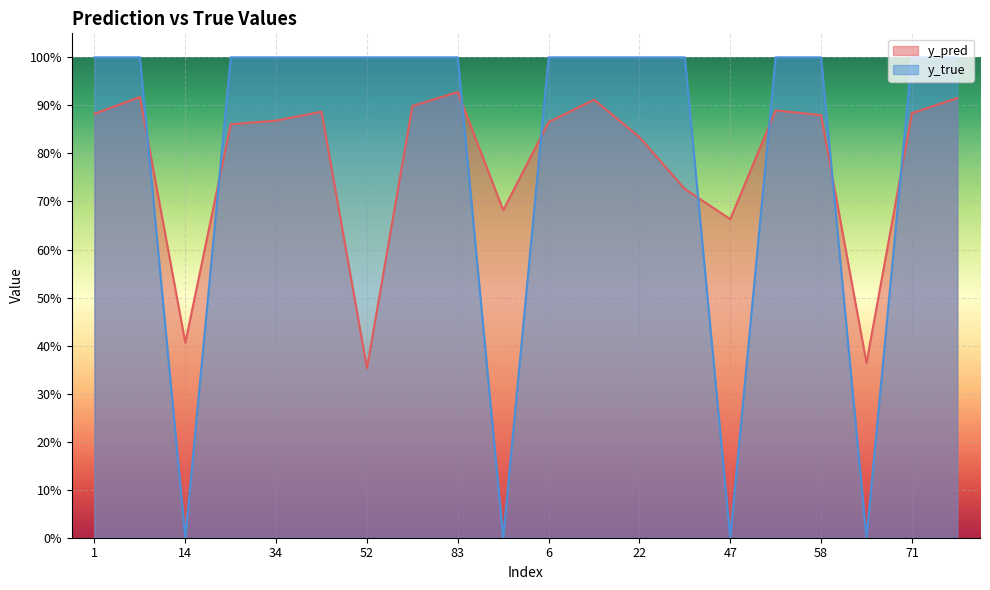

Which series has the widest spread of values?

y_true